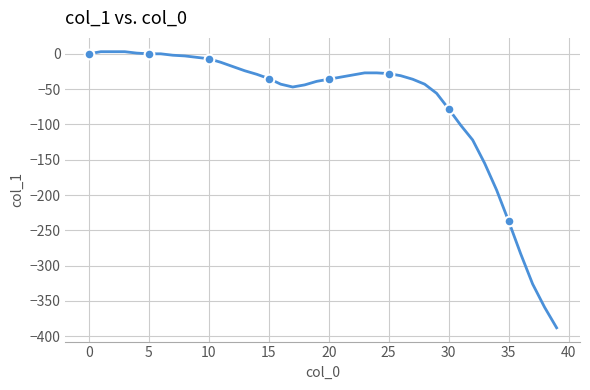

Count the number of data series in this chart.

1